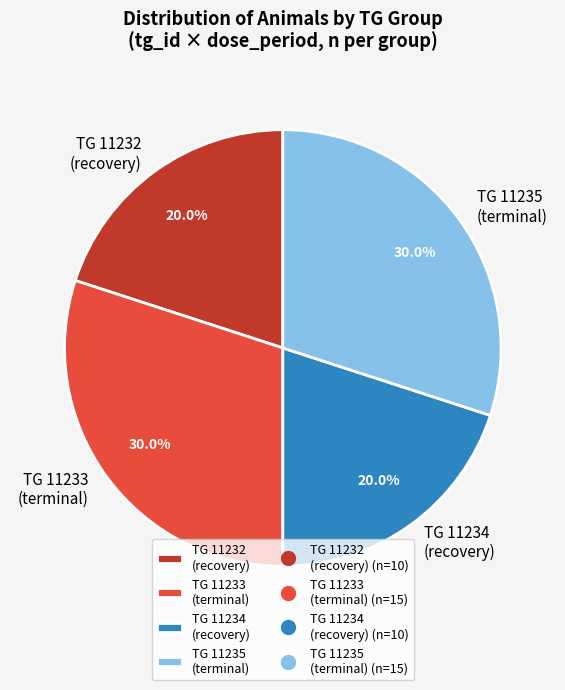

How much of the chart is everything except TG 11234 (recovery)?

80.0%